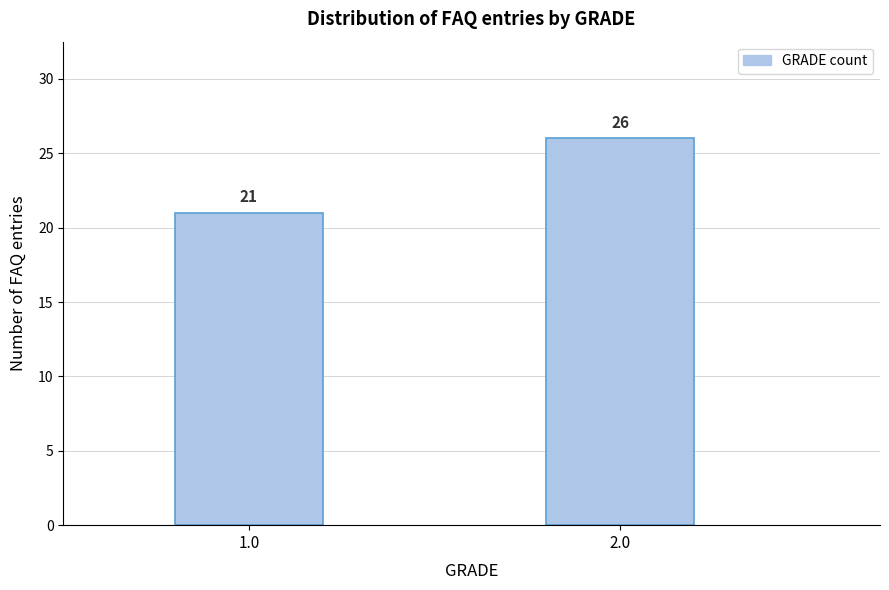

Reading left to right, what are all the values shown in this chart?

21	26